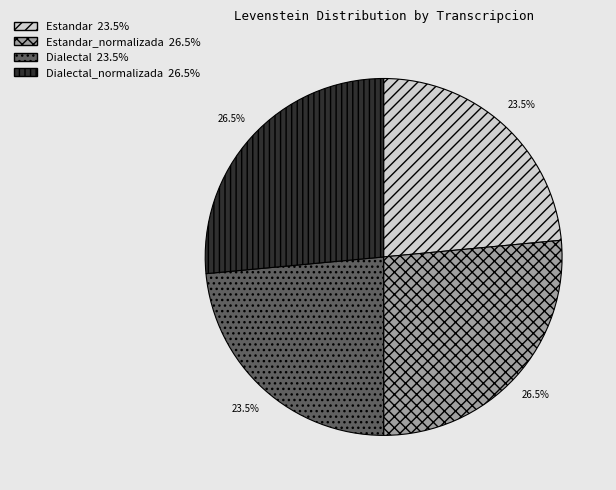

Is there any slice that represents more than half of the pie?

No